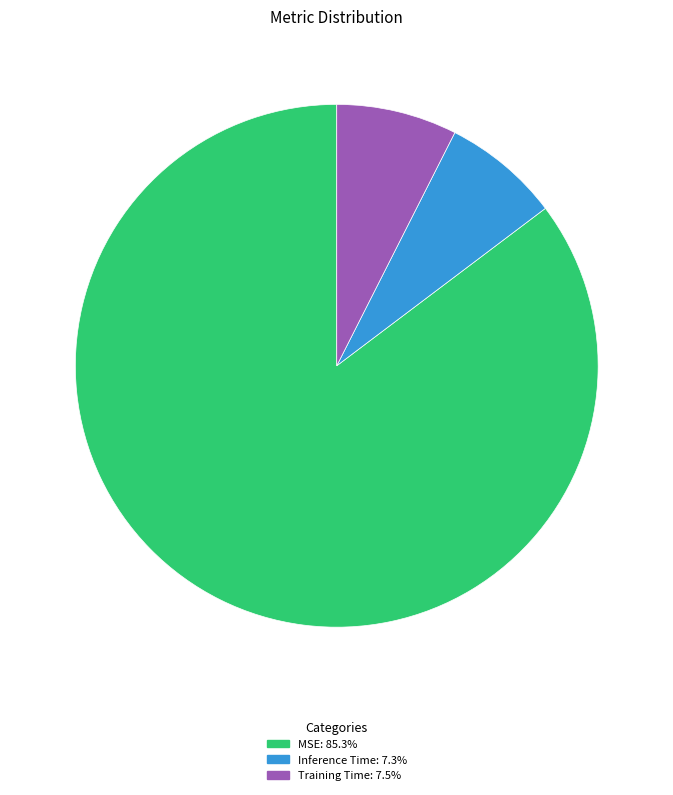

Is the sum of Training Time and MSE greater than half?

Yes